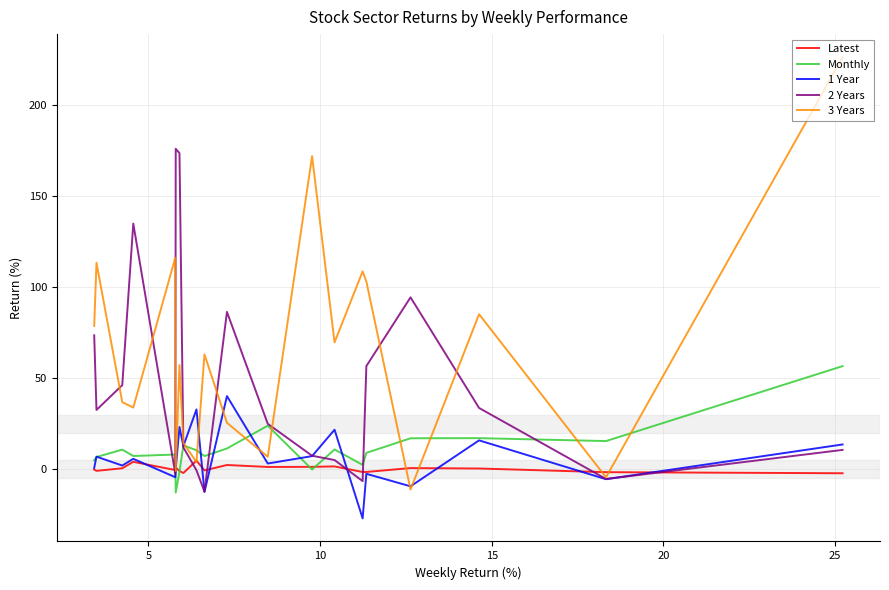

True or false: Monthly has more than 1 interior local peaks.

True